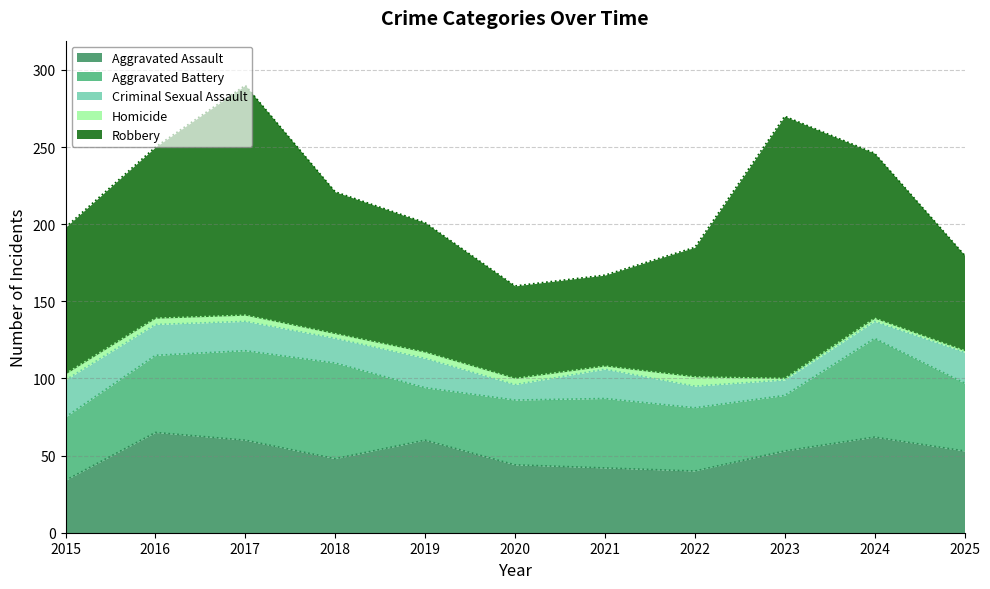

True or false: Aggravated Assault has more than 1 interior local peaks.

True